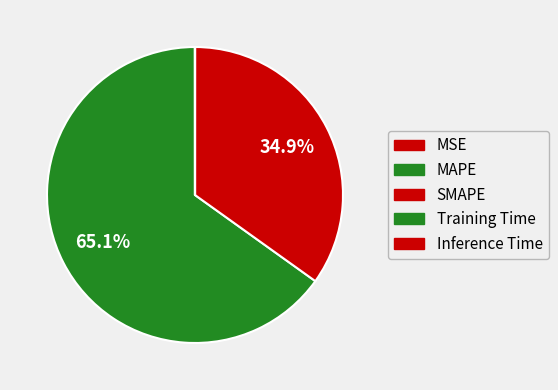

What is the smallest slice in the pie chart?

Inference Time